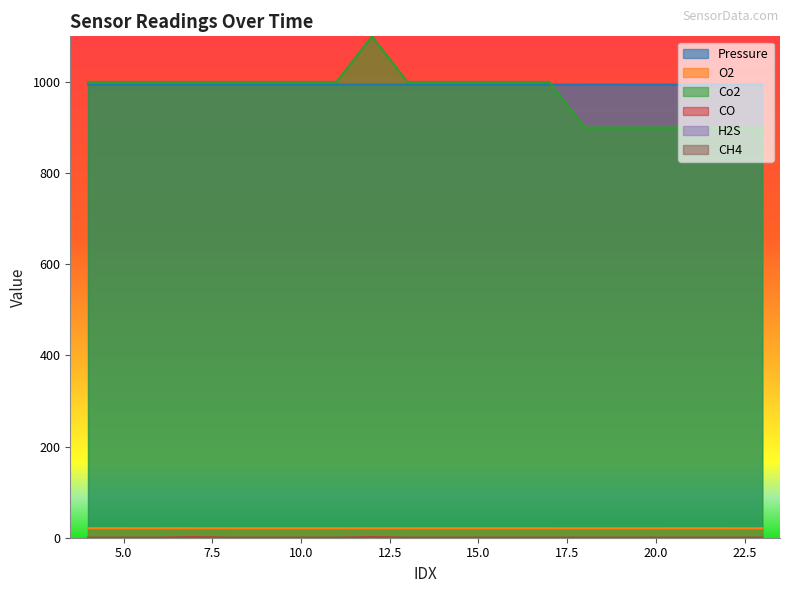

True or false: Pressure and Co2 cross at least once.

True